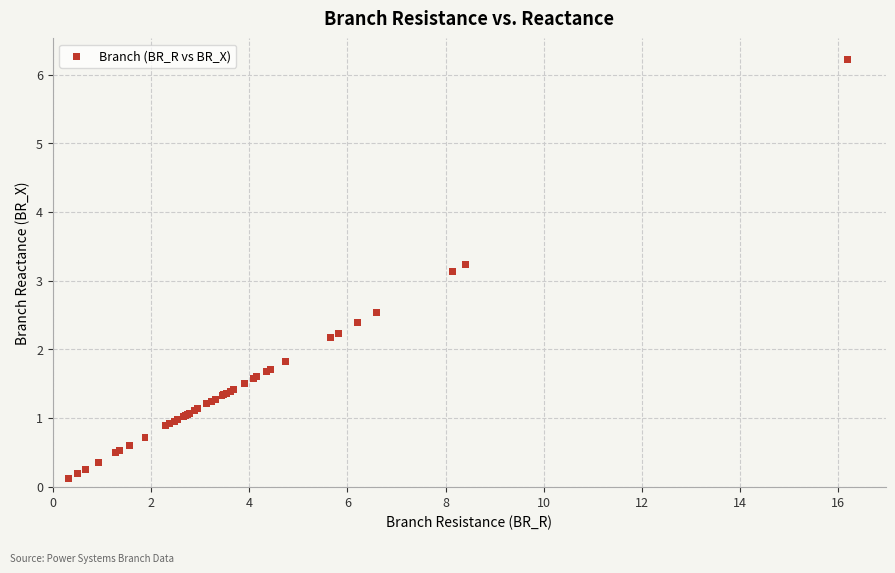

What Y value in the scatter plot is closest to 3?

3.1